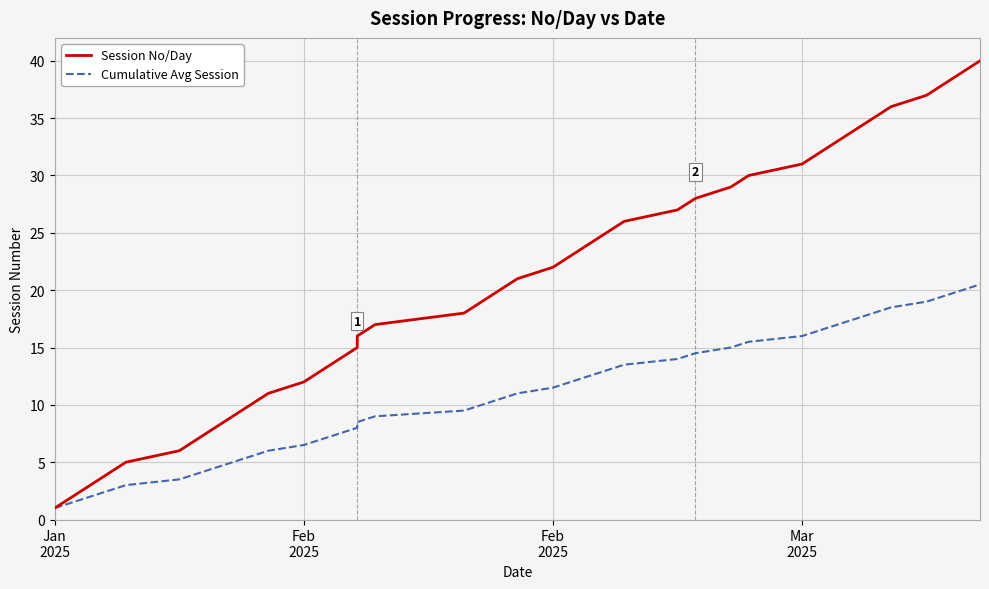

How many distinct data groups are displayed?

2